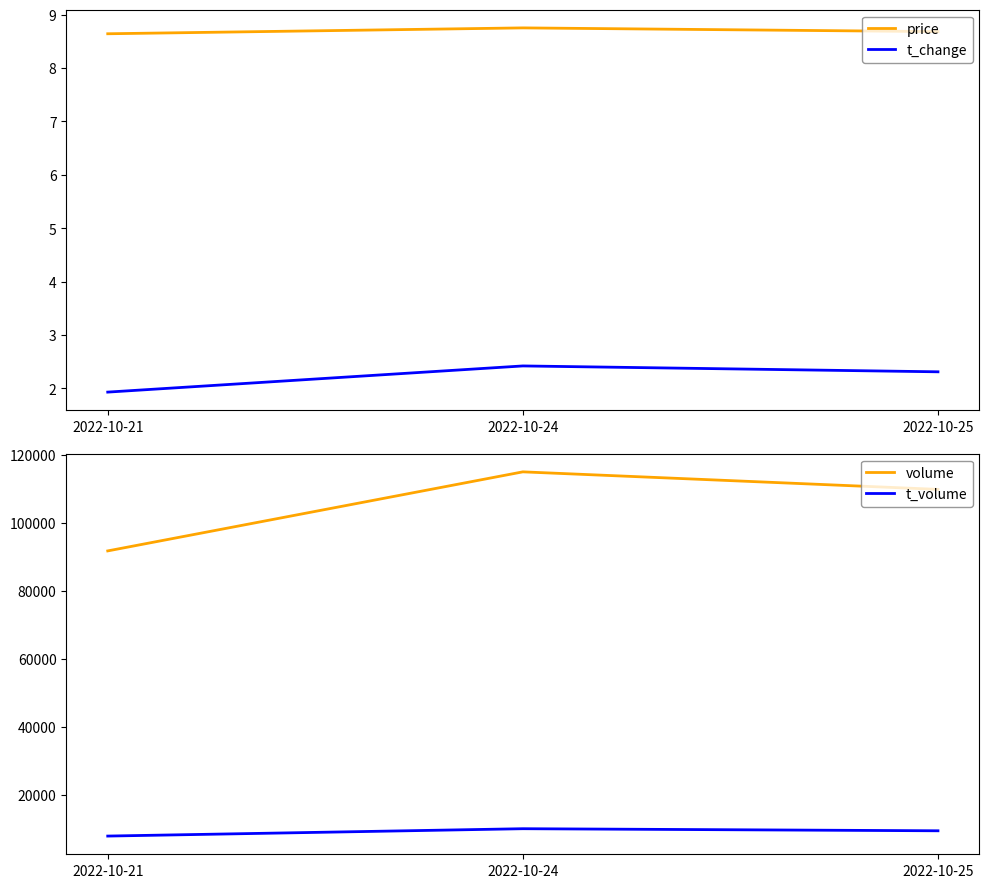

True or false: t_volume has a value of 7877.0 at 2022-10-21.

True